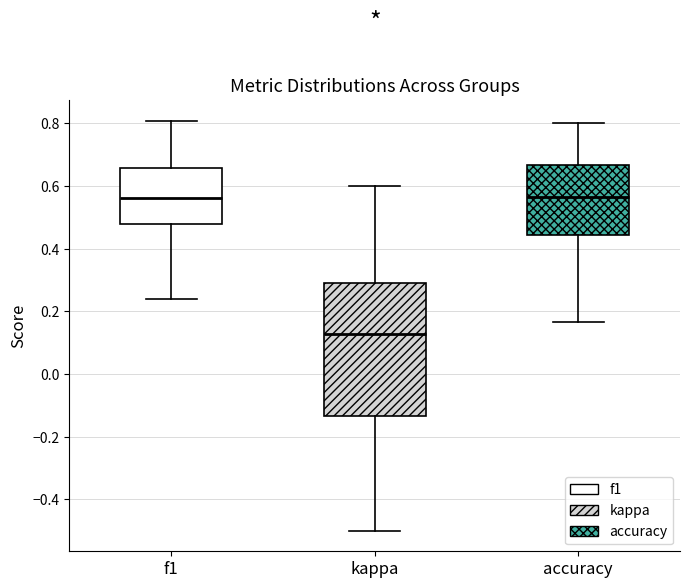

Where is the upper edge of the box for accuracy on the y-axis? The values are not printed on the chart, so give them approximately, as read against the axis.

0.66